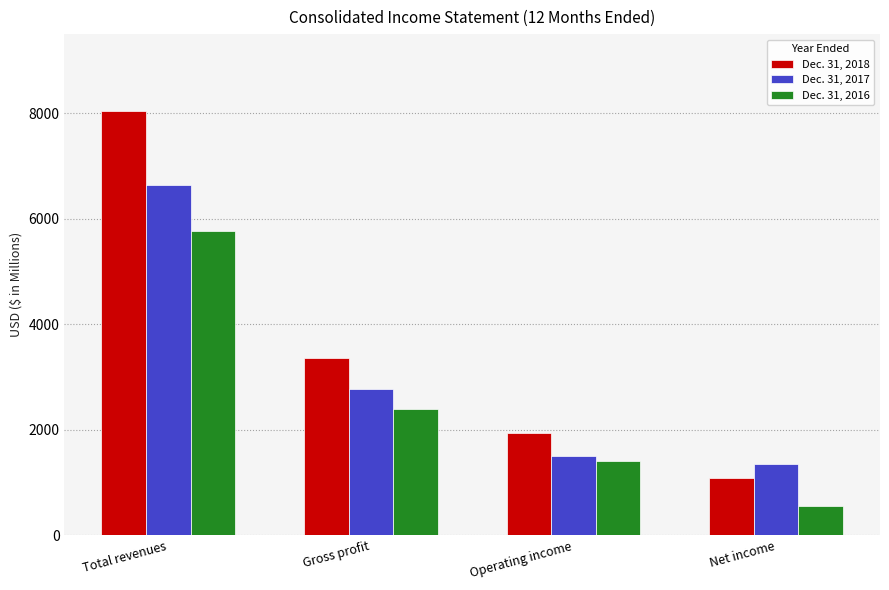

List the labels in order of Dec. 31, 2016 value, smallest first.

Net income, Operating income, Gross profit, Total revenues